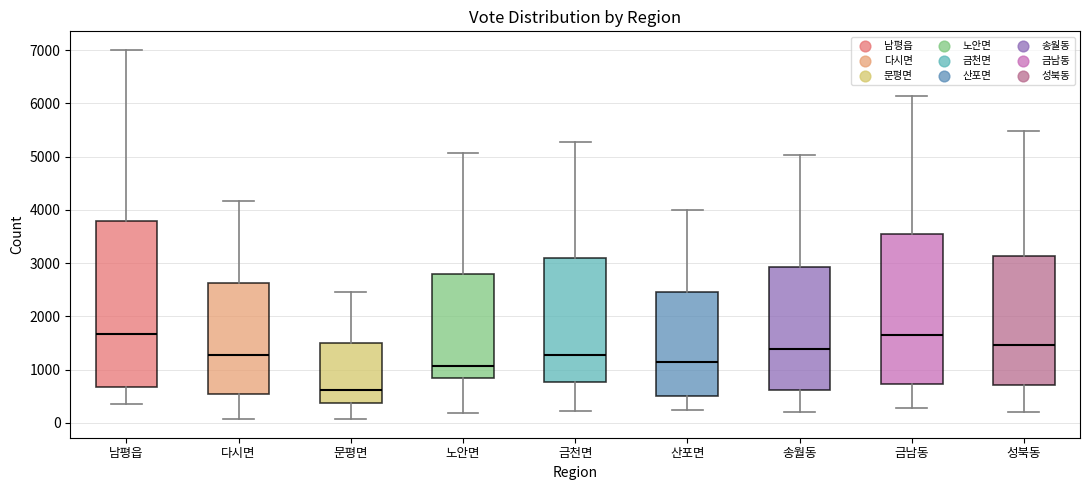

Reading left to right, transcribe this box plot: for each box, give where its median line is, the range the box spans, and where its two whiskers end, as read against the y-axis. The values are not printed on the chart, so give them approximately, as read against the axis.

남평읍: median 1700, box 700 to 3800, whiskers 400 to 7000
다시면: median 1300, box 500 to 2600, whiskers 100 to 4200
문평면: median 600, box 400 to 1500, whiskers 100 to 2500
노안면: median 1100, box 900 to 2800, whiskers 200 to 5100
금천면: median 1300, box 800 to 3100, whiskers 200 to 5300
산포면: median 1100, box 500 to 2500, whiskers 200 to 4000
송월동: median 1400, box 600 to 2900, whiskers 200 to 5000
금남동: median 1700, box 700 to 3600, whiskers 300 to 6100
성북동: median 1500, box 700 to 3100, whiskers 200 to 5500